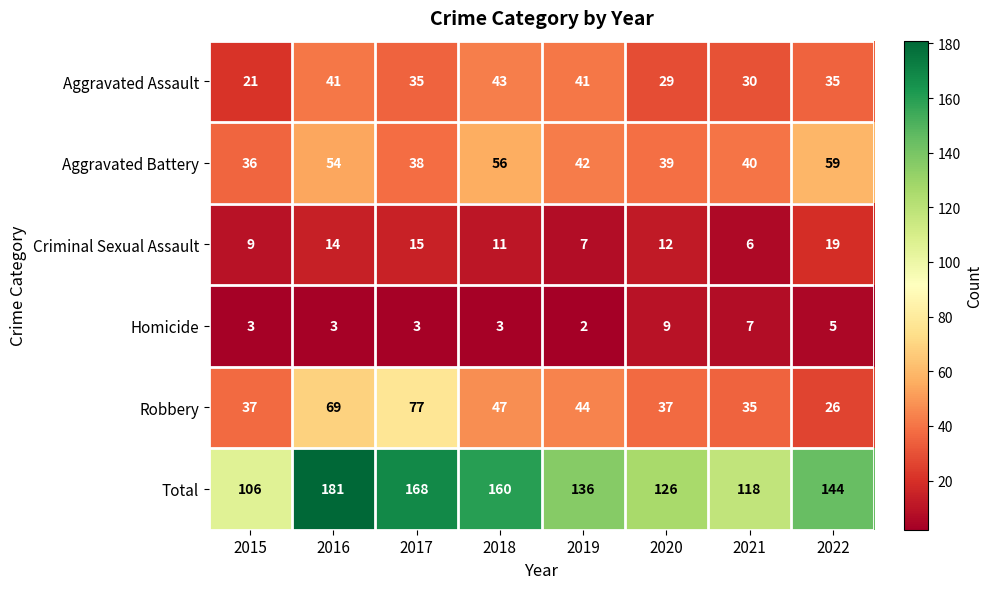

The Homicide series shows 5 at 2016. True or false?

False